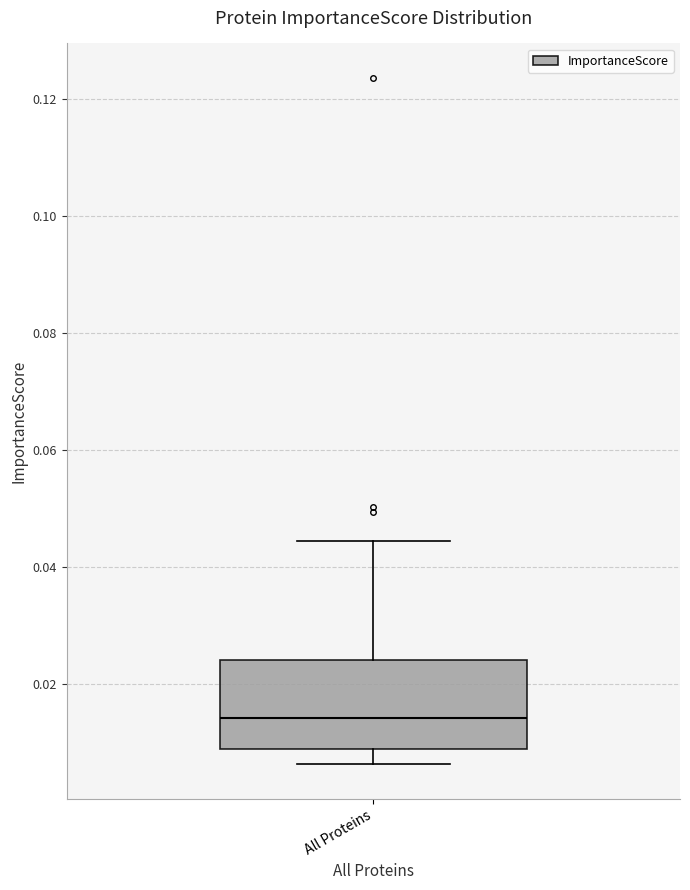

Where is the lower edge of the box for All Proteins on the y-axis? The values are not printed on the chart, so give them approximately, as read against the axis.

0.008